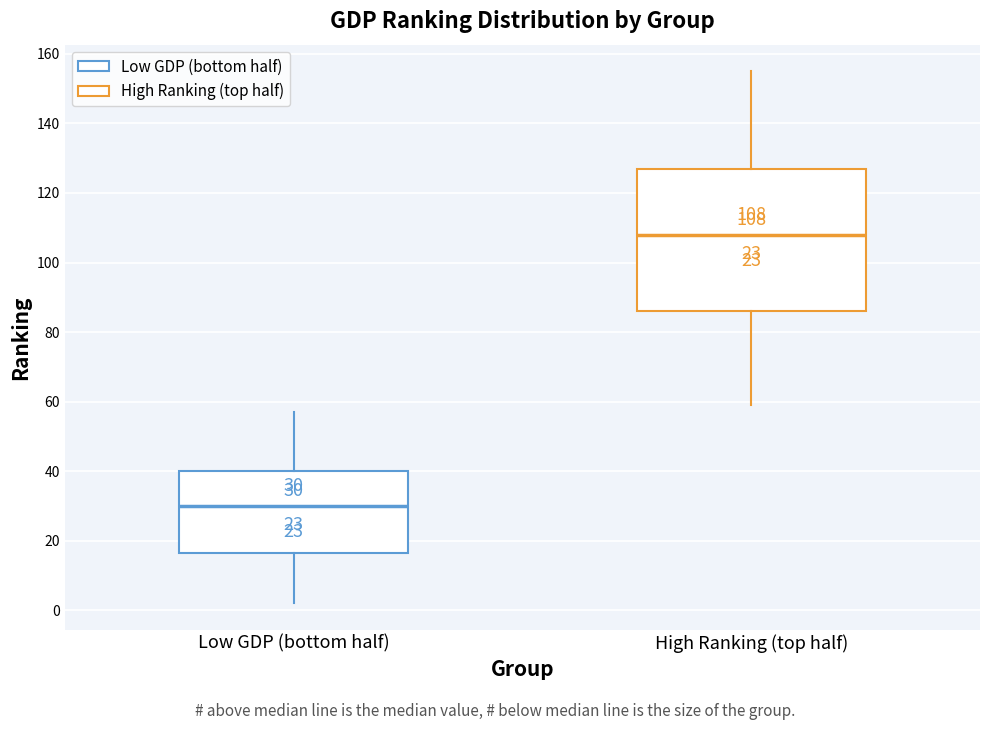

Comparing the boxes themselves (not the whiskers), which one is the tallest?

High Ranking (top half)